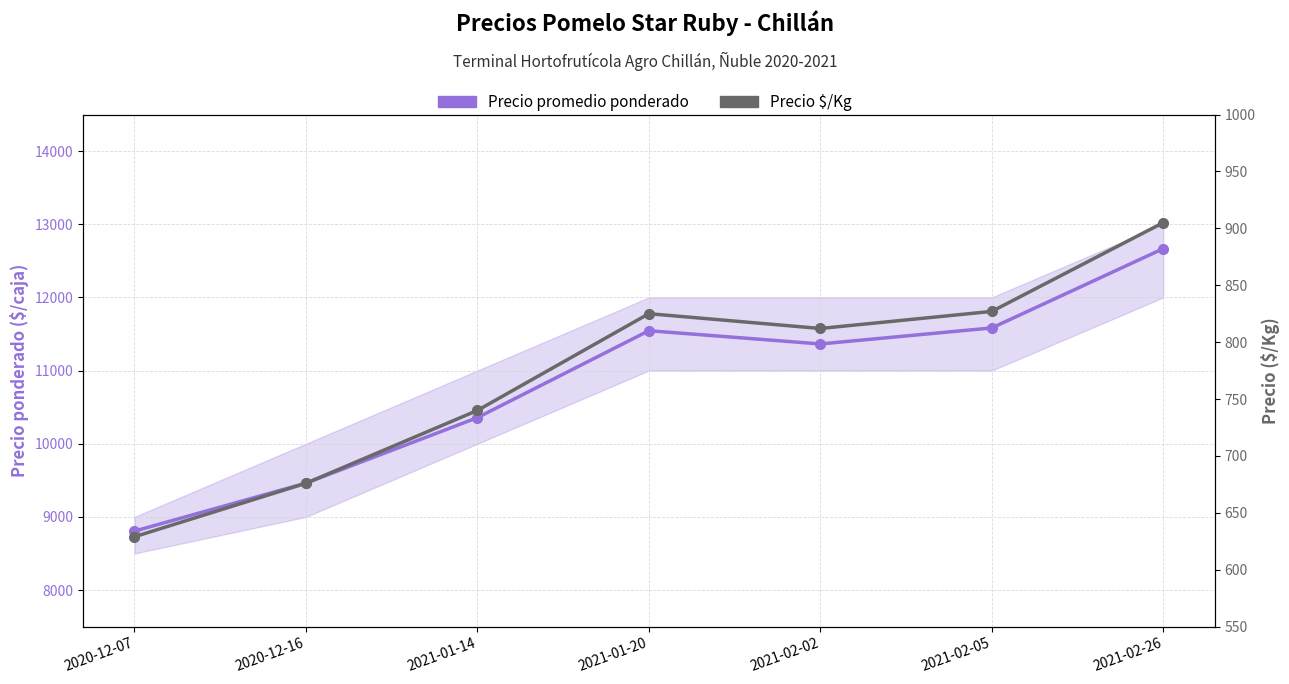

What is the label of the 1st point from the right?

2021-02-26